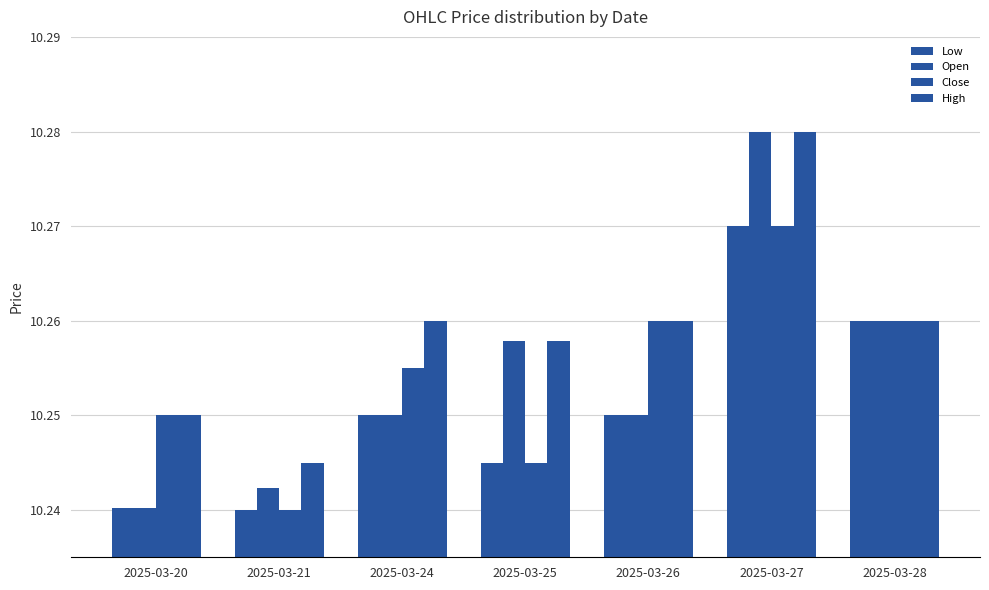

Are the bars grouped side by side (vs. stacked)?

Yes